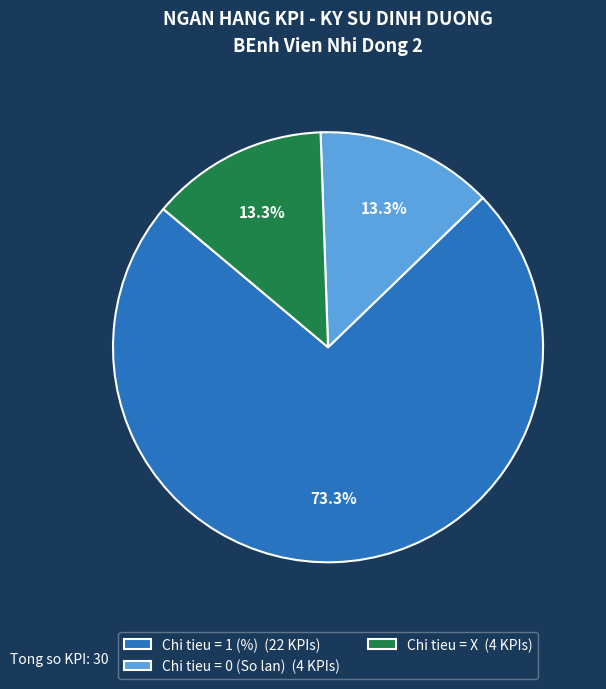

What portion of the pie excludes Chi tieu = 0 (So lan) (4 KPIs)?

86.7%